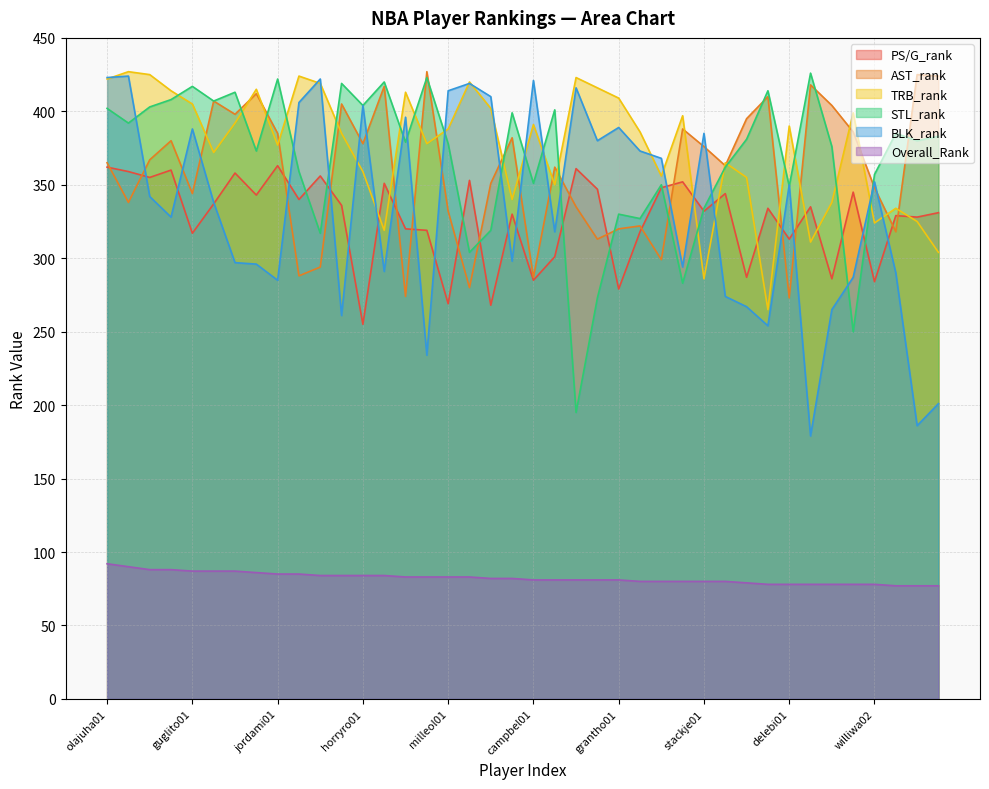

What is the minimum value shown in the chart?

77